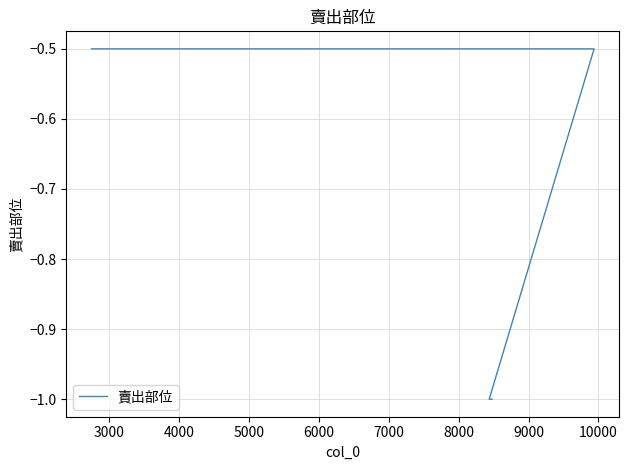

Between 7000 and 4000, which is larger?

4000